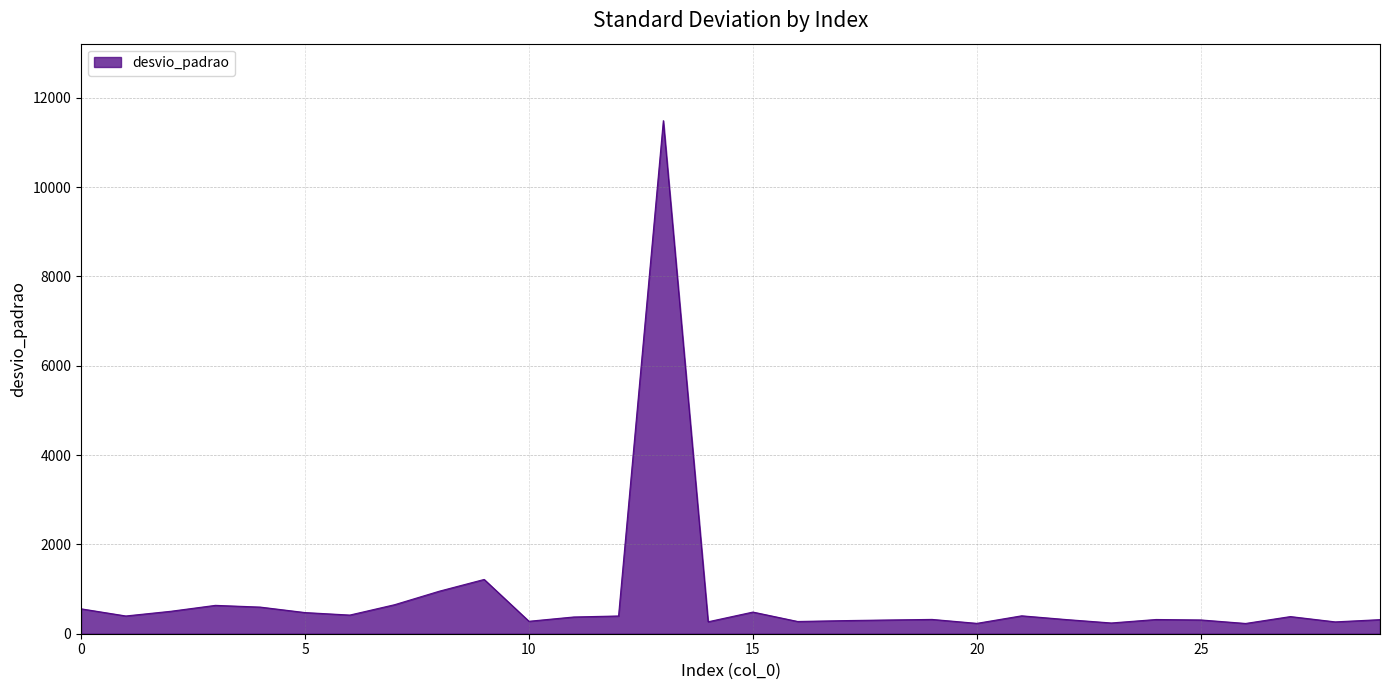

What is the greatest value displayed?

11485.8